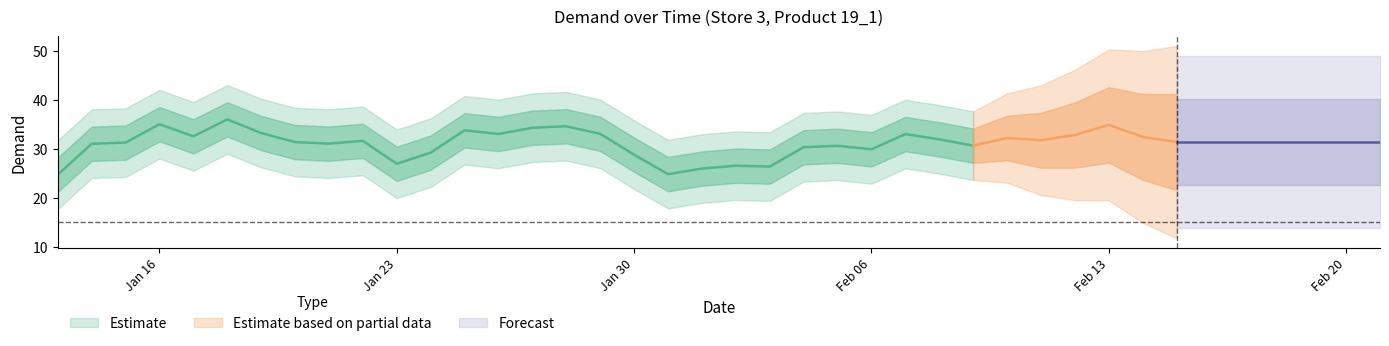

Does the chart display data point markers on the line(s)?

No